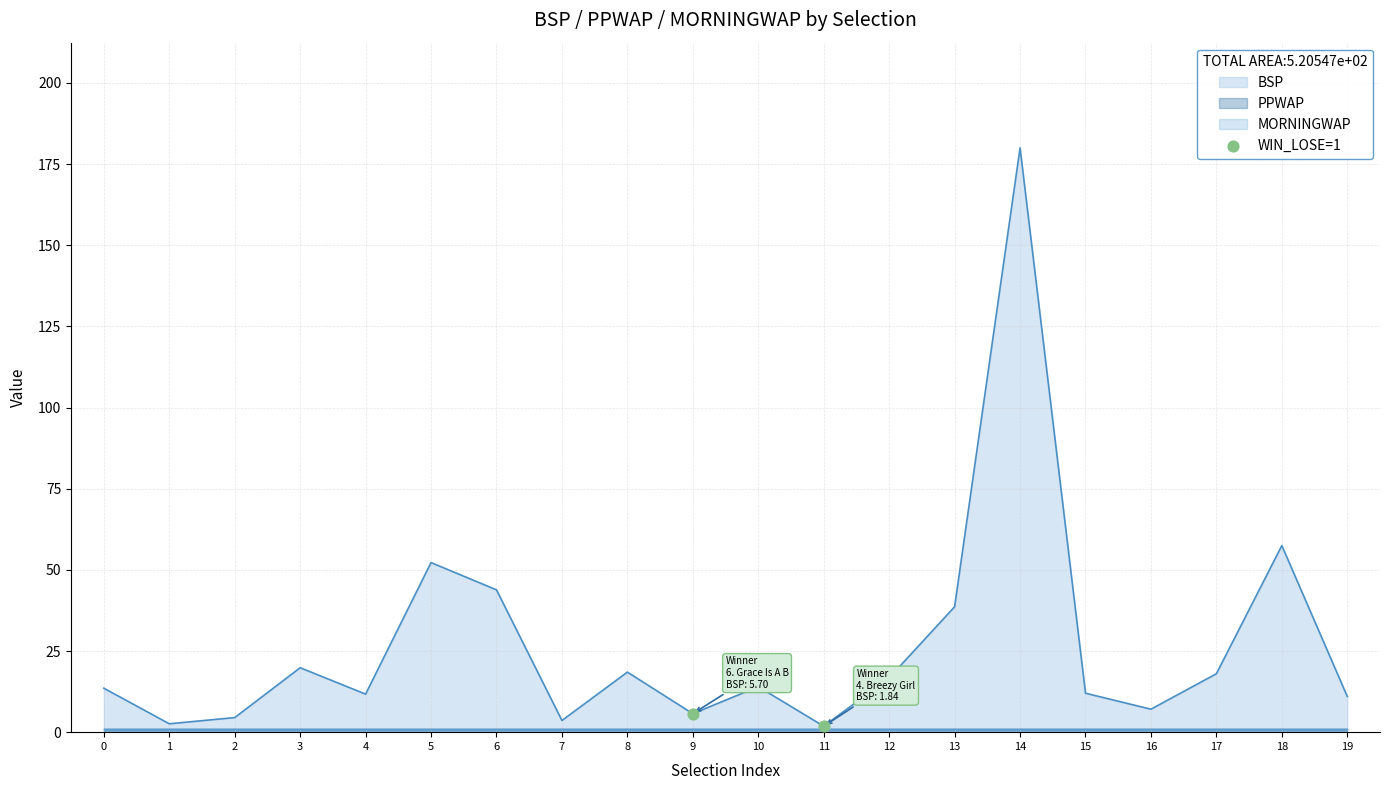

The BSP series shows 14.0 at 10. True or false?

True